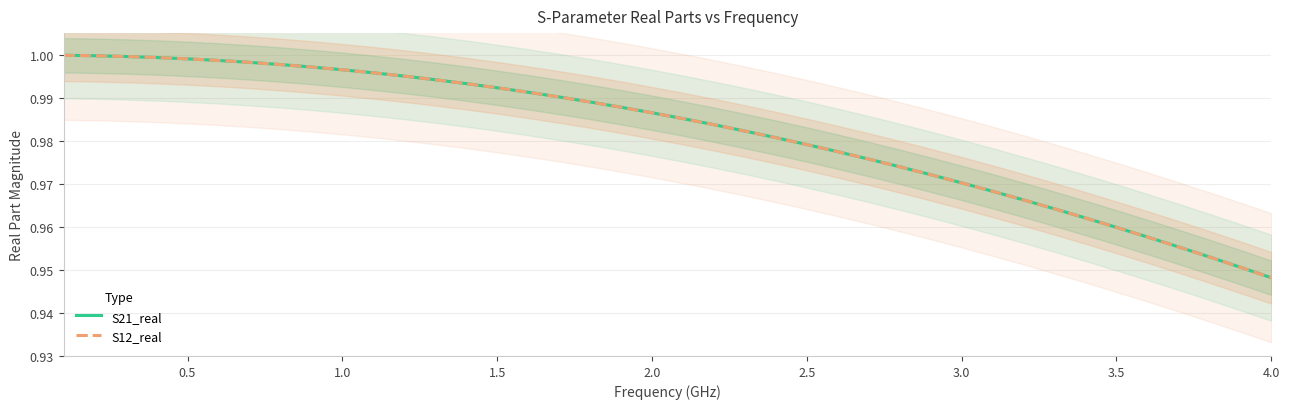

Which series has the largest total across all categories?

S21_real